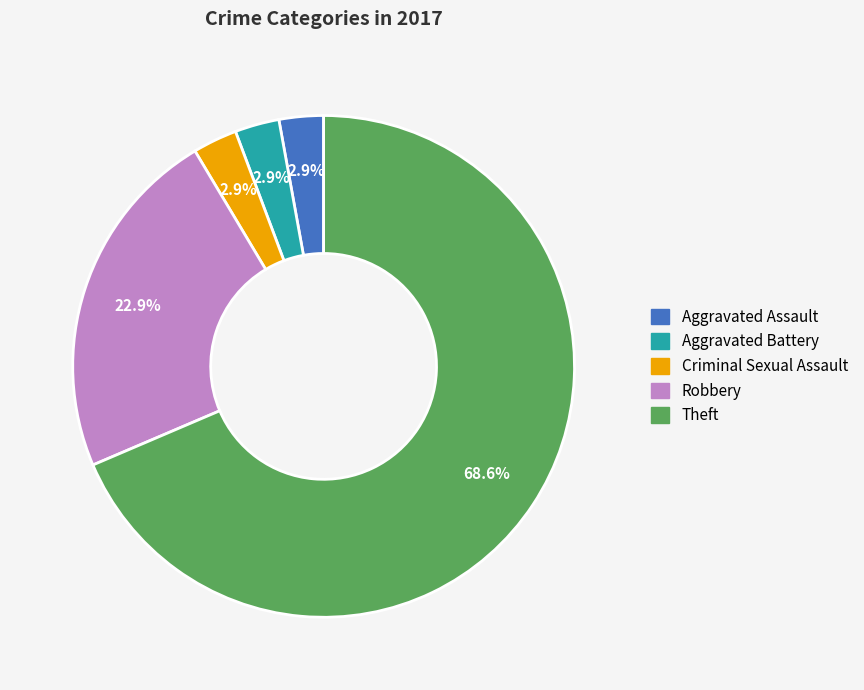

Is there a majority slice in this chart?

Yes